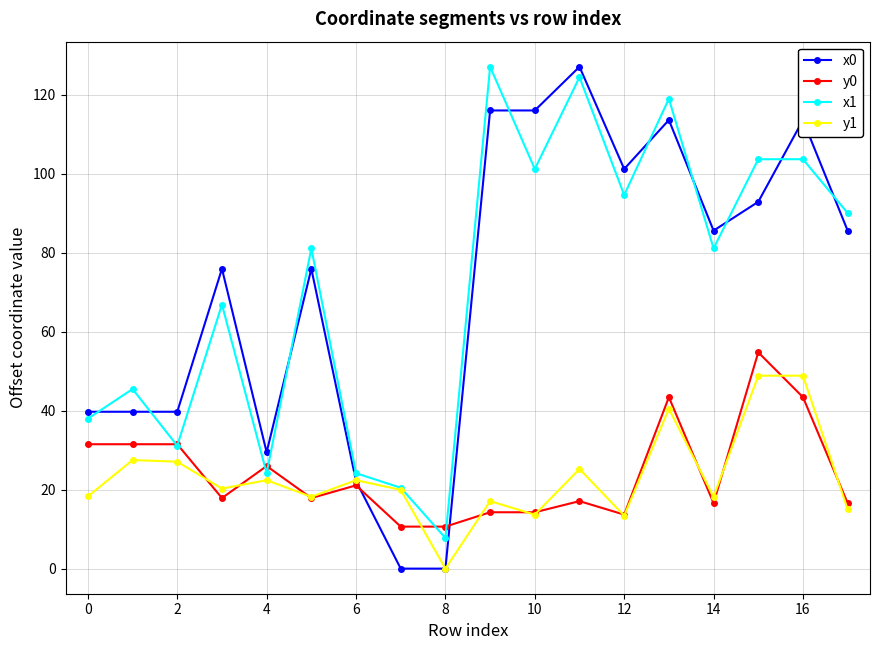

What is the value of the x0 point at the 4th from the left?

75.9